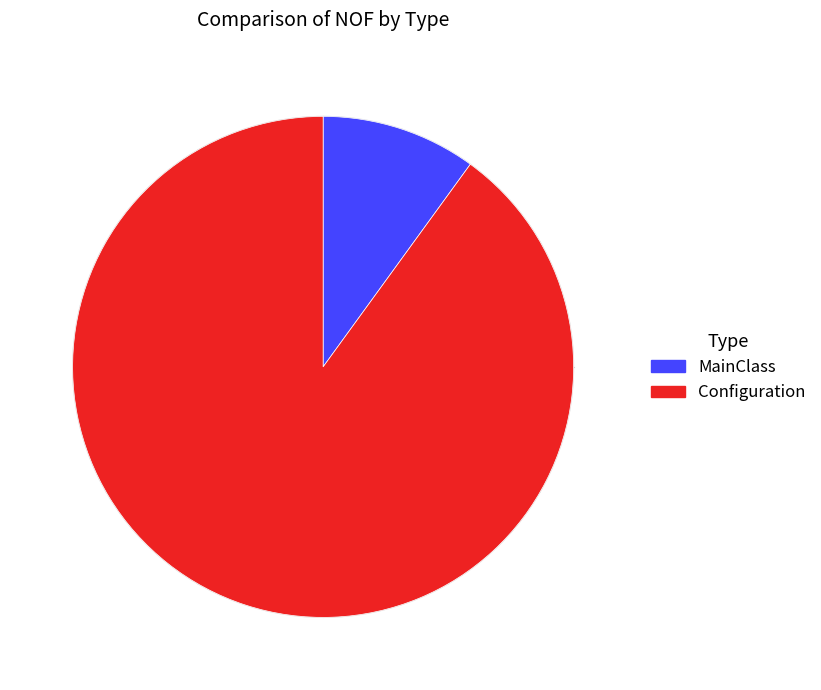

Between Configuration and MainClass, which is larger?

Configuration